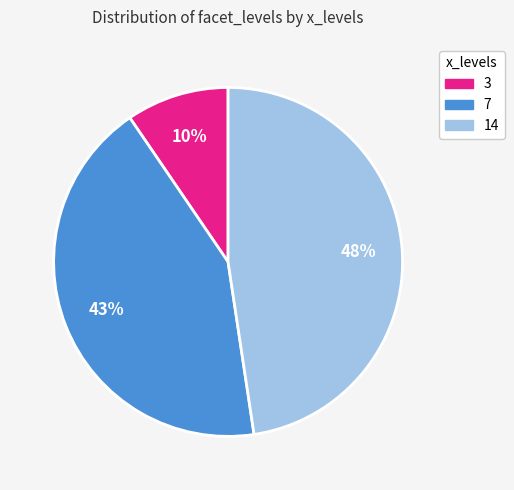

Combined, do 7 and 3 account for over 50%?

Yes